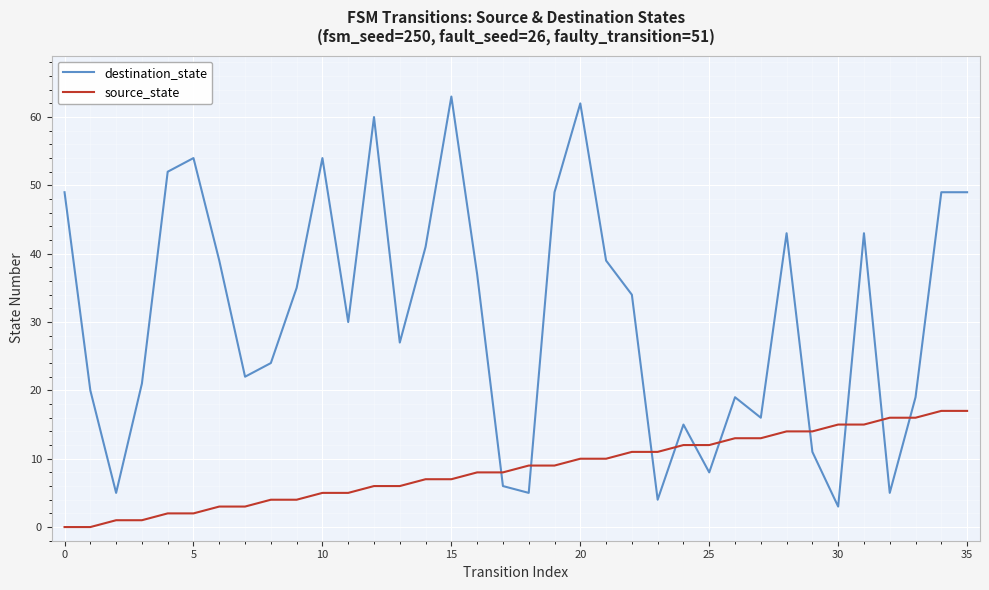

After their last crossing, which series has the higher values: source_state or destination_state?

destination_state